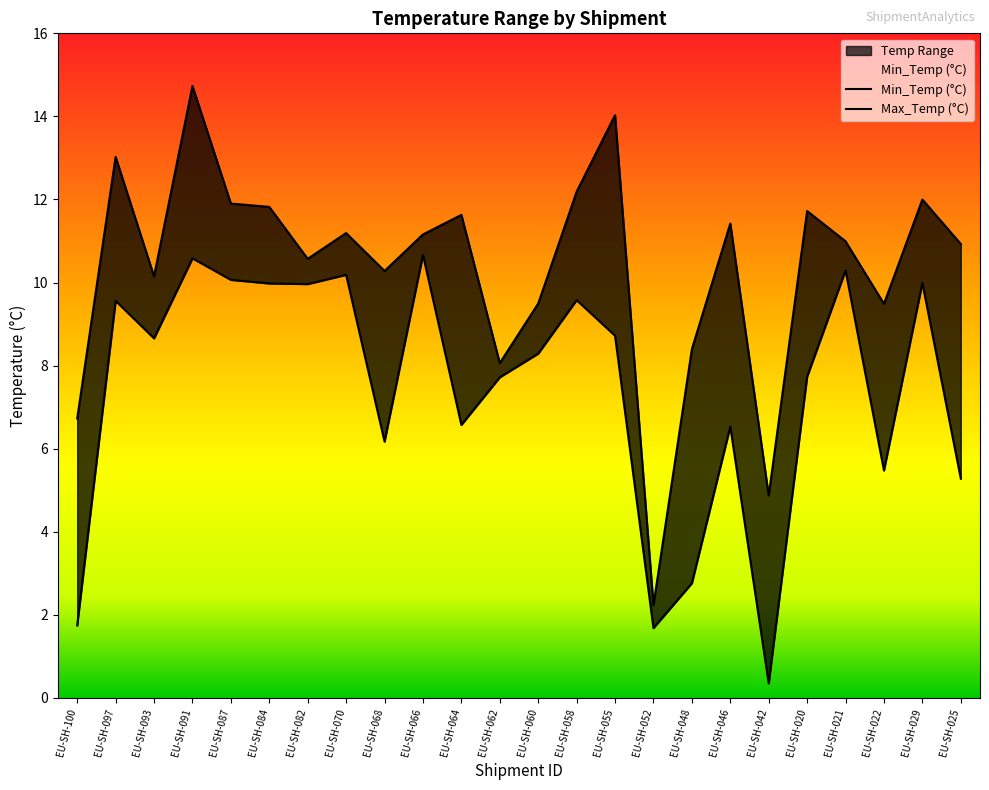

Reading left to right, extract all data points from this chart.

Min_Temp (°C): EU-SH-100=1.7	EU-SH-097=9.6	EU-SH-093=8.7	EU-SH-091=10.6	EU-SH-087=10.1	EU-SH-084=10.0	EU-SH-082=10.0	EU-SH-070=10.2	EU-SH-068=6.2	EU-SH-066=10.7	EU-SH-064=6.6	EU-SH-062=7.7	EU-SH-060=8.3	EU-SH-058=9.6	EU-SH-055=8.7	EU-SH-052=1.7	EU-SH-048=2.8	EU-SH-046=6.5	EU-SH-042=0.3	EU-SH-020=7.7	EU-SH-021=10.3	EU-SH-022=5.5	EU-SH-029=10.0	EU-SH-025=5.3
Max_Temp (°C): EU-SH-100=6.7	EU-SH-097=13.0	EU-SH-093=10.1	EU-SH-091=14.7	EU-SH-087=11.9	EU-SH-084=11.8	EU-SH-082=10.6	EU-SH-070=11.2	EU-SH-068=10.3	EU-SH-066=11.2	EU-SH-064=11.6	EU-SH-062=8.1	EU-SH-060=9.5	EU-SH-058=12.2	EU-SH-055=14.0	EU-SH-052=2.2	EU-SH-048=8.4	EU-SH-046=11.4	EU-SH-042=4.9	EU-SH-020=11.7	EU-SH-021=11.0	EU-SH-022=9.5	EU-SH-029=12.0	EU-SH-025=10.9